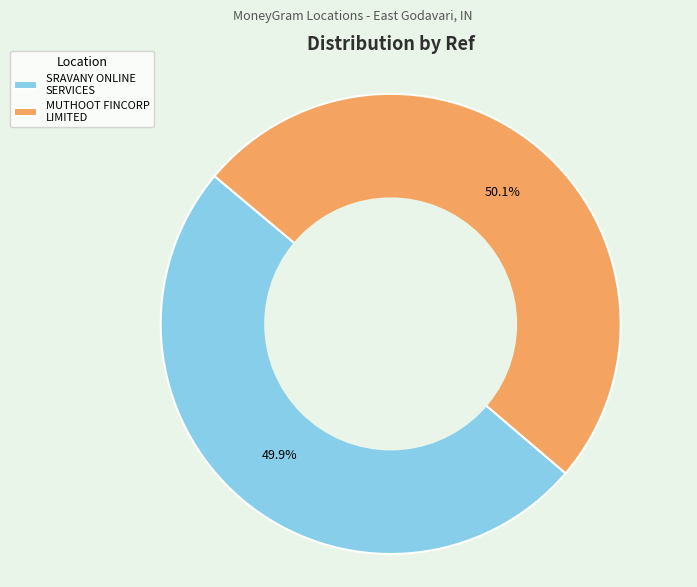

What is the ratio of the value at SRAVANY ONLINE SERVICES to the value at MUTHOOT FINCORP LIMITED?

1.0